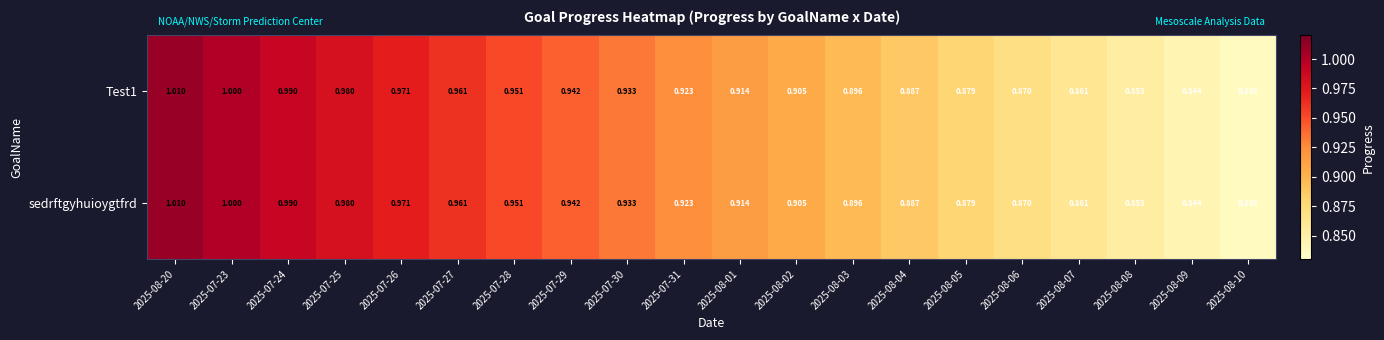

At which category does the chart reach its minimum across all series?

2025-08-10